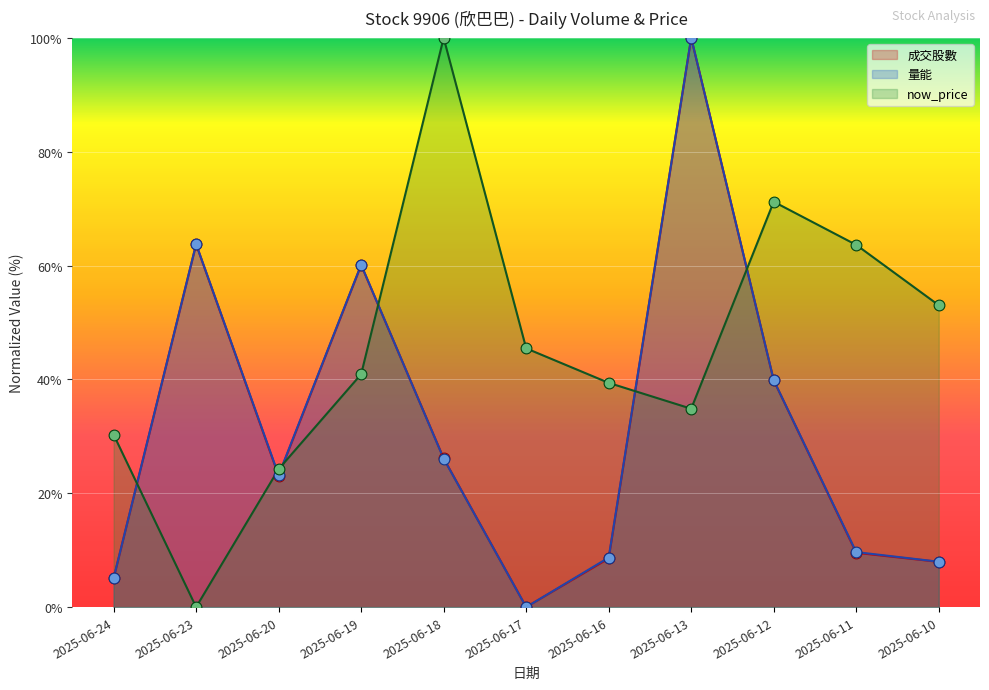

At how many categories does at least one series exceed 50?

7